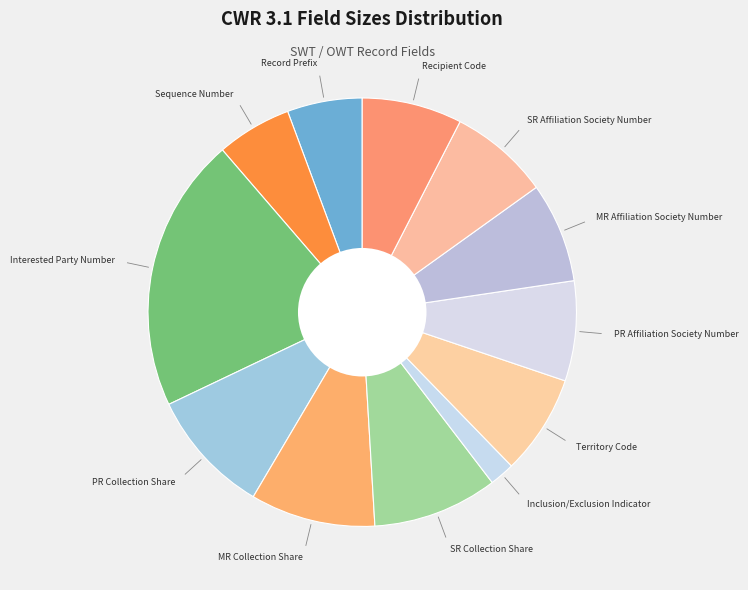

The Recipient Code slice represents 8% of the pie. True or false?

True